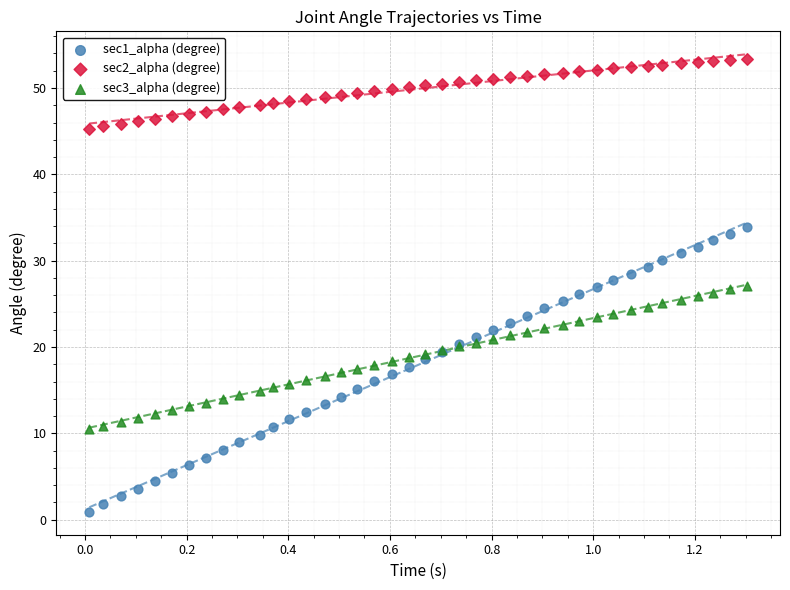

Which series has the largest Y range (max minus min)?

sec1_alpha (degree)